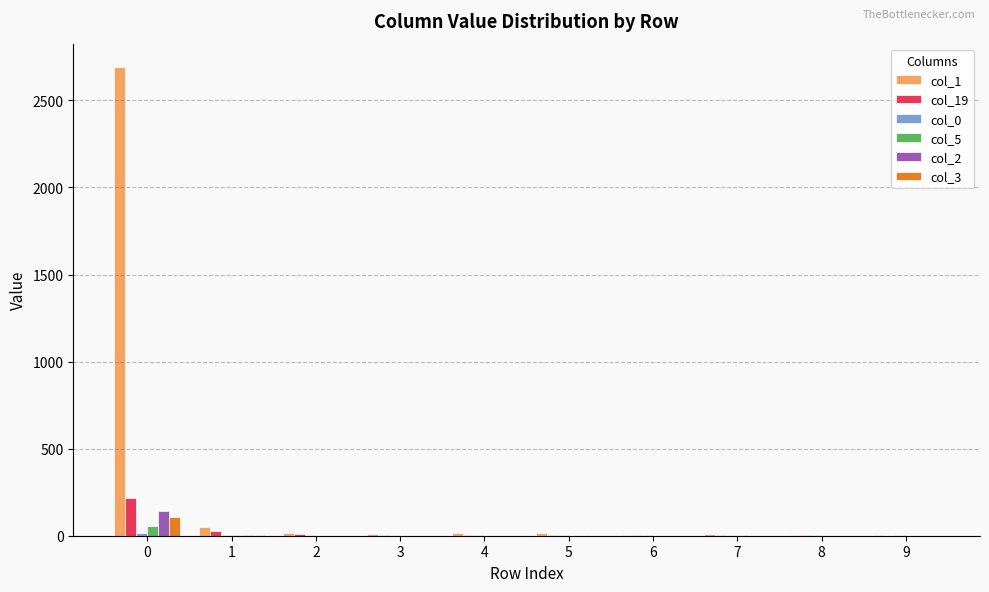

The value of col_3 at 6 is 0. True or false?

True